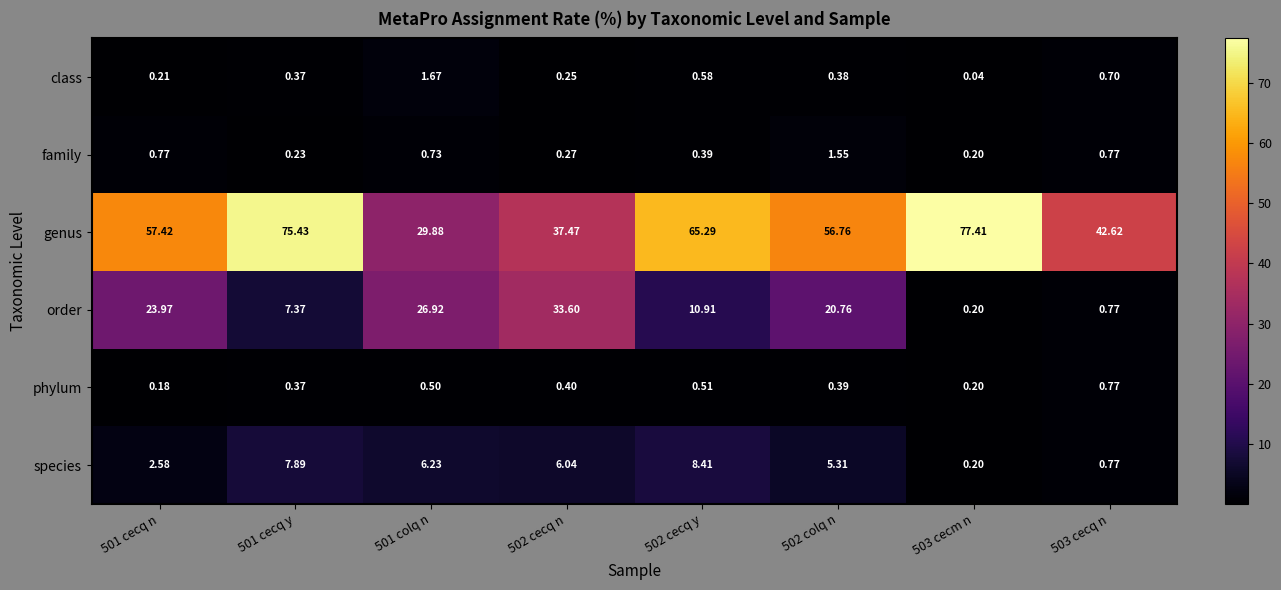

Rank the series by their maximum value, from highest to lowest.

genus, order, species, class, family, phylum